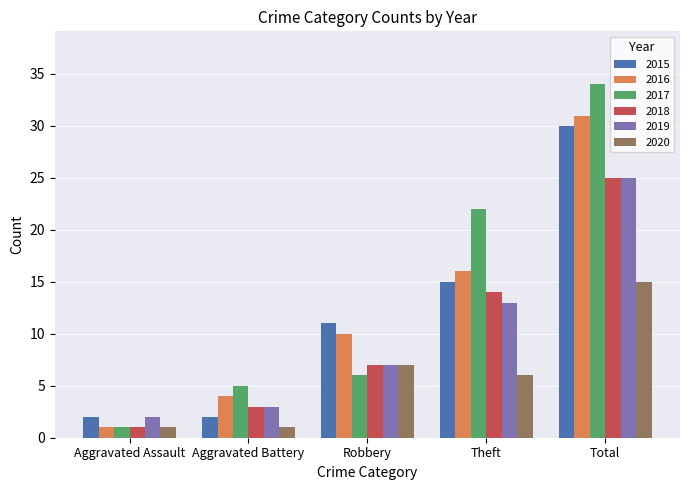

At how many categories does at least one series exceed 20?

2